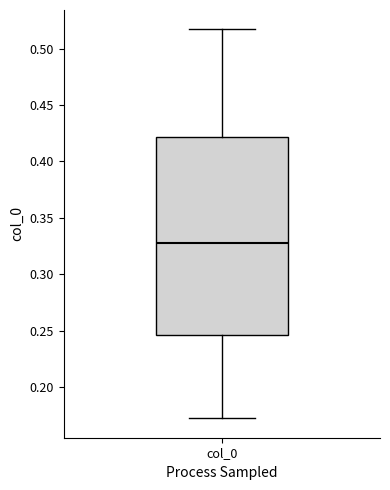

Where does the median line of the box for col_0 sit on the y-axis? The values are not printed on the chart, so give them approximately, as read against the axis.

0.325